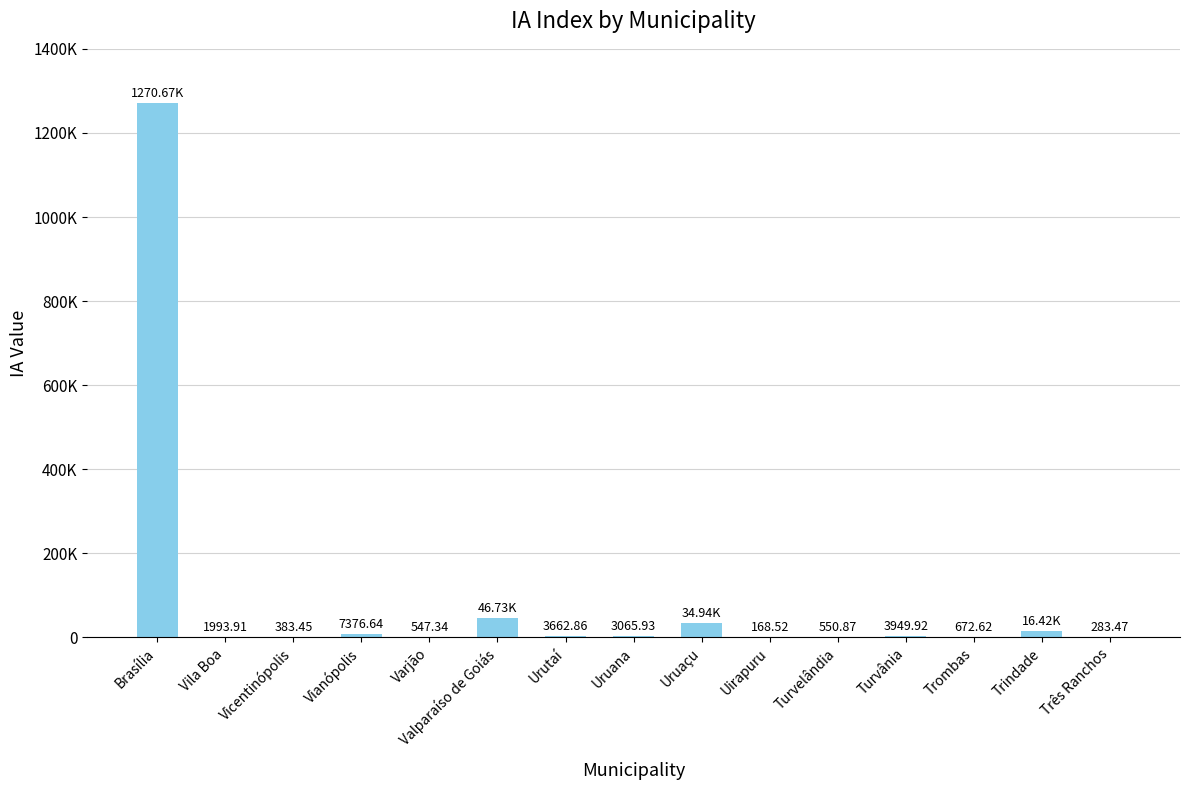

Are the bars horizontal?

No